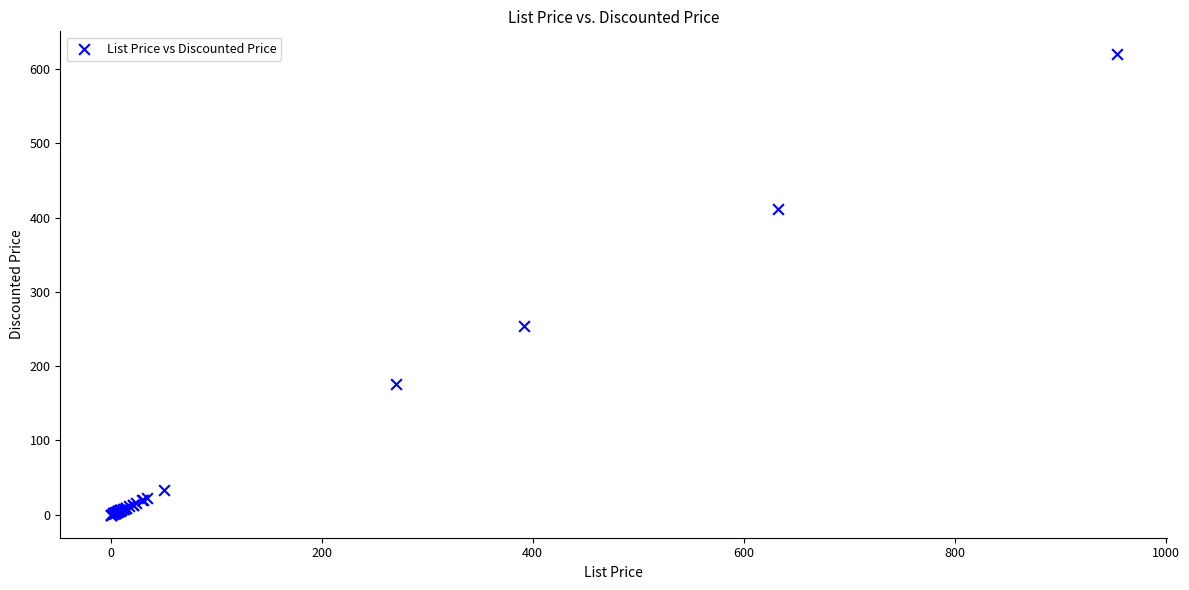

What Y value in the scatter plot is closest to 309?

254.4